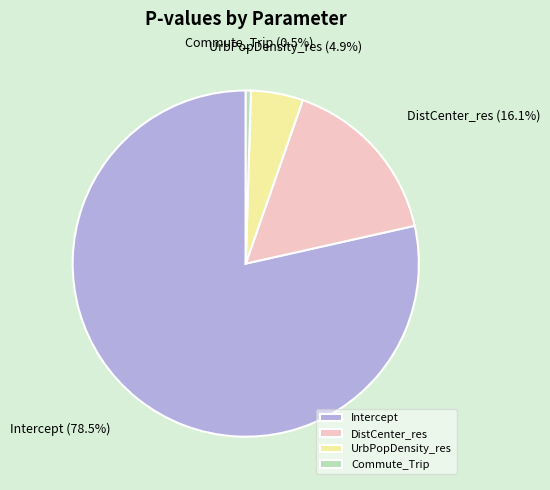

To the nearest percent, what percentage of the pie is DistCenter_res?

16%